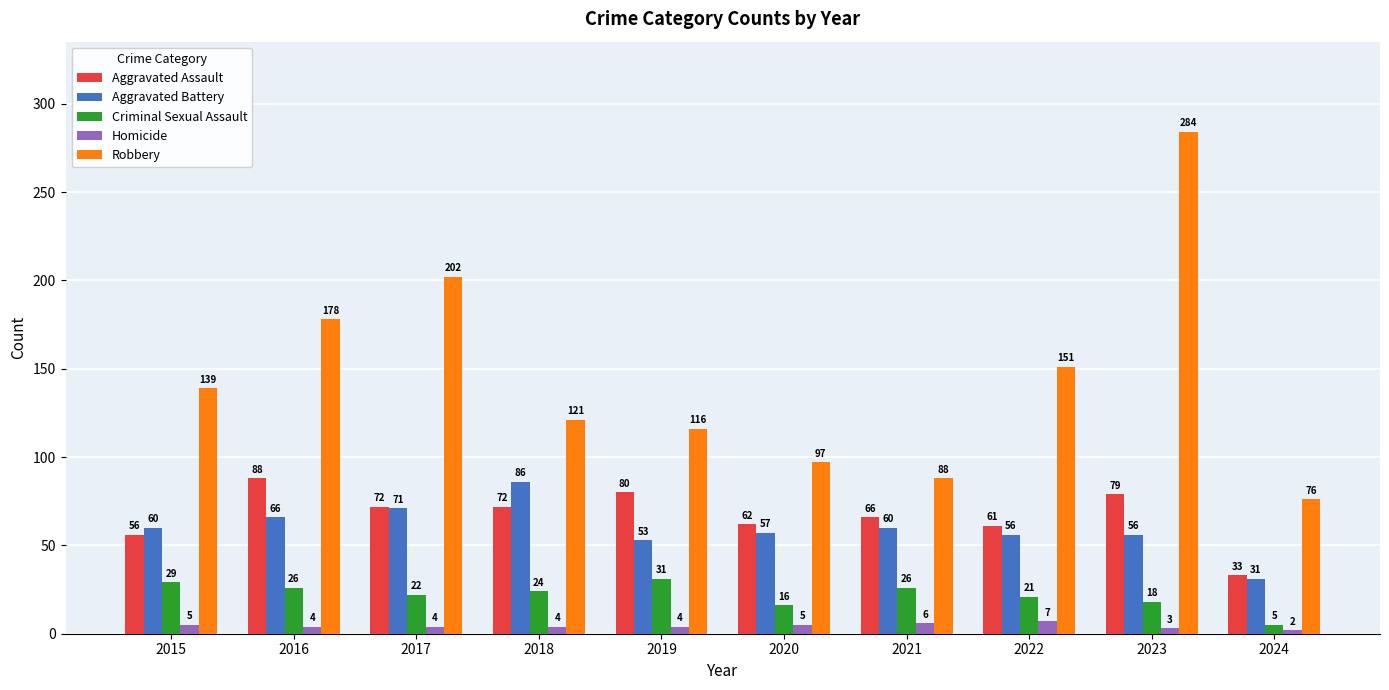

Is it true that Aggravated Assault equals 100 at 2022?

False